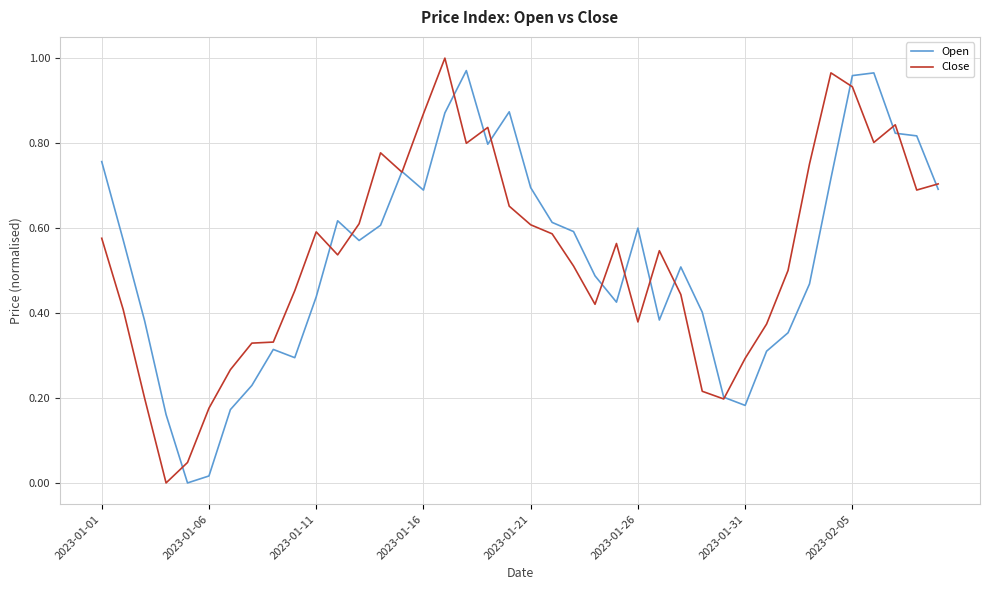

What are all the series names shown in the legend?

Open, Close